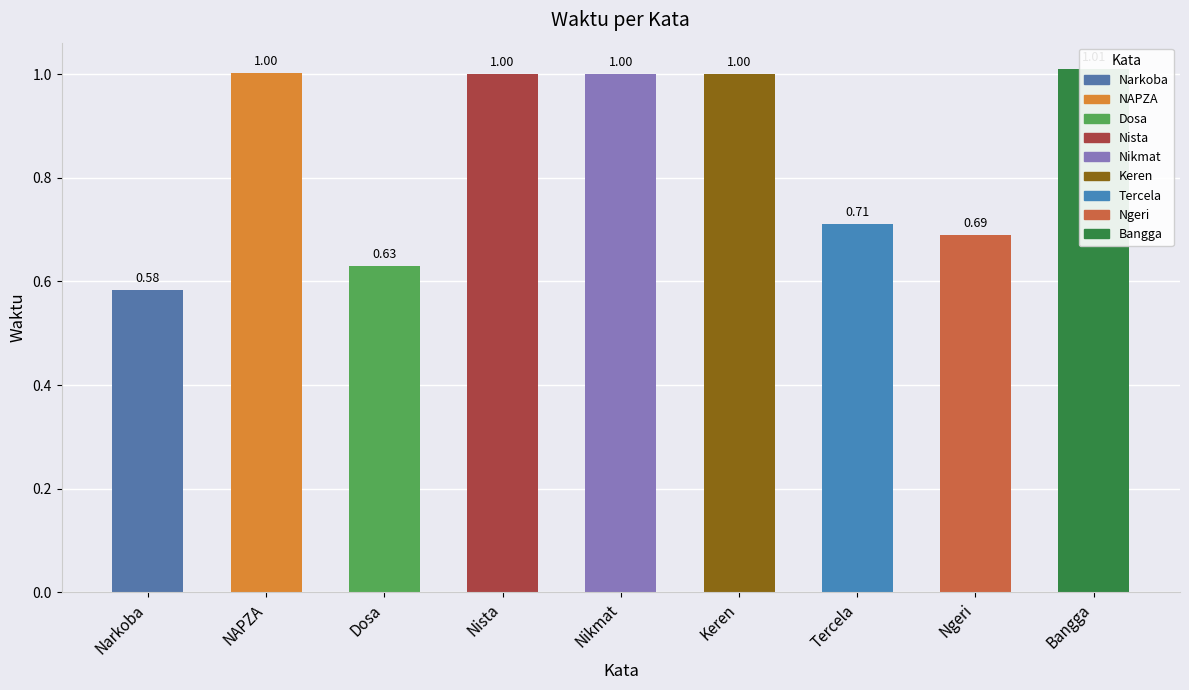

At which label does the data first exceed 1?

NAPZA